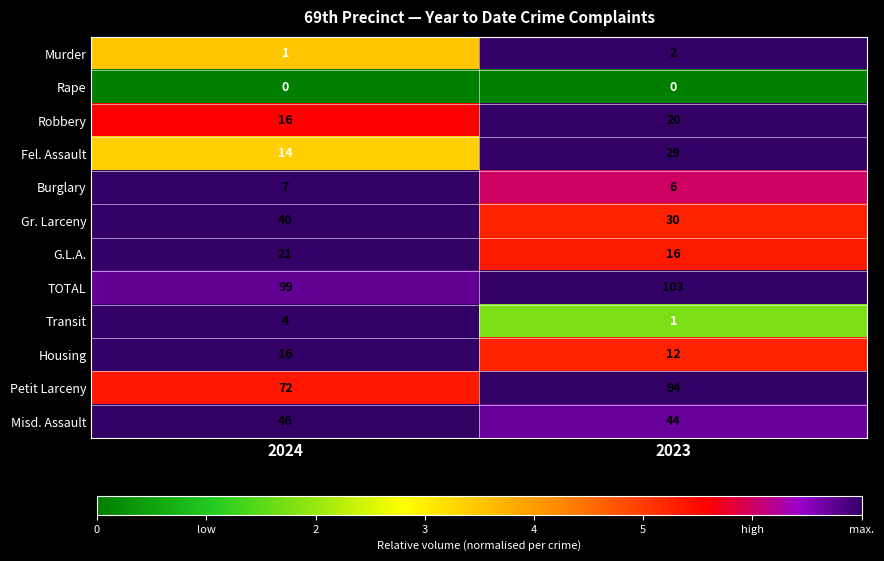

What value does the Petit Larceny series have at 2023?

94